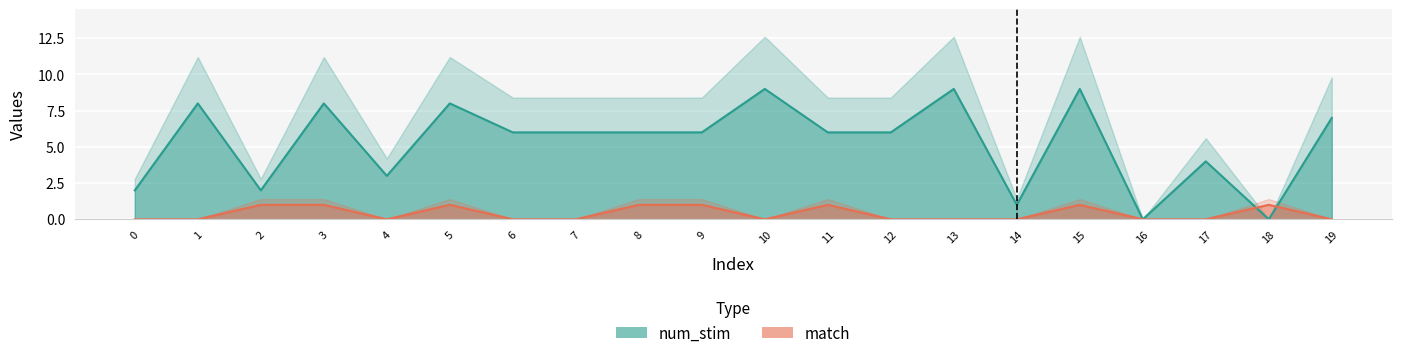

At which category is the sum across all series the highest?

15